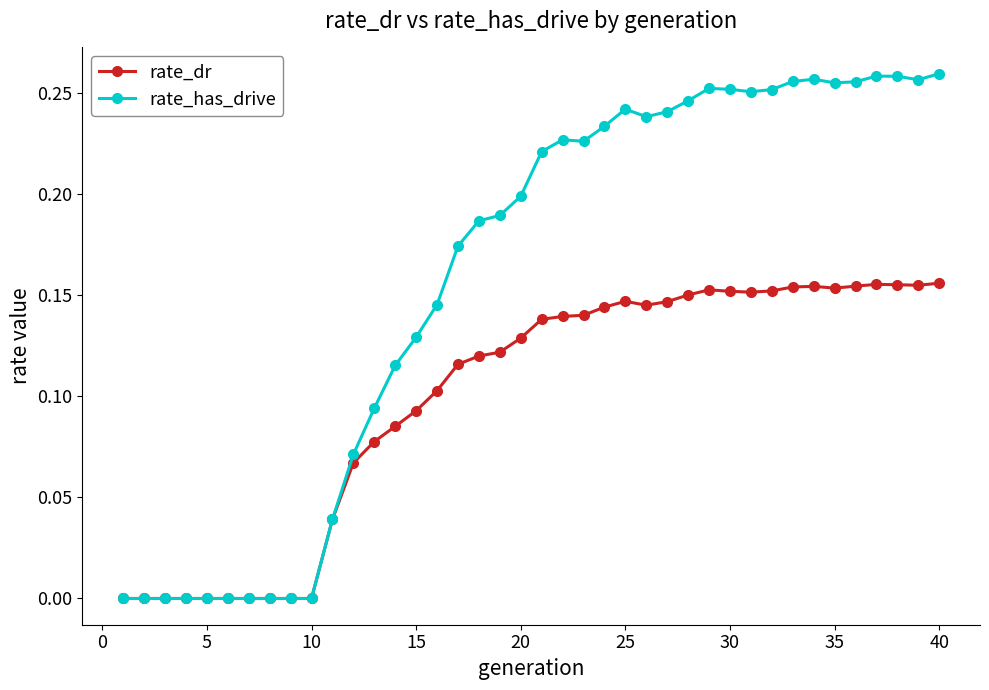

Which series has the largest total across all categories?

rate_has_drive